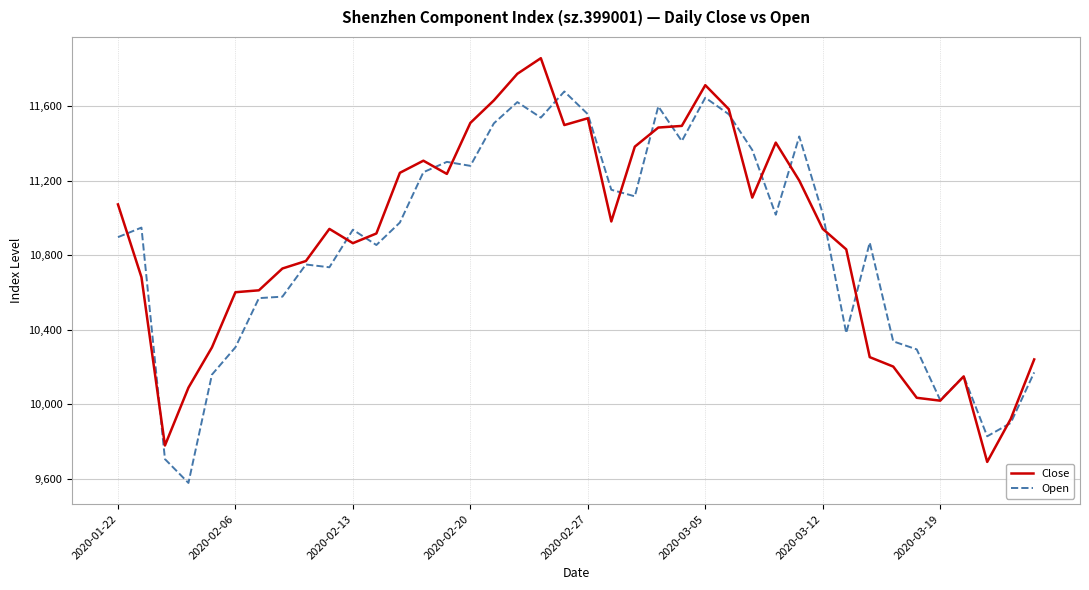

Does the chart display data point markers on the line(s)?

No